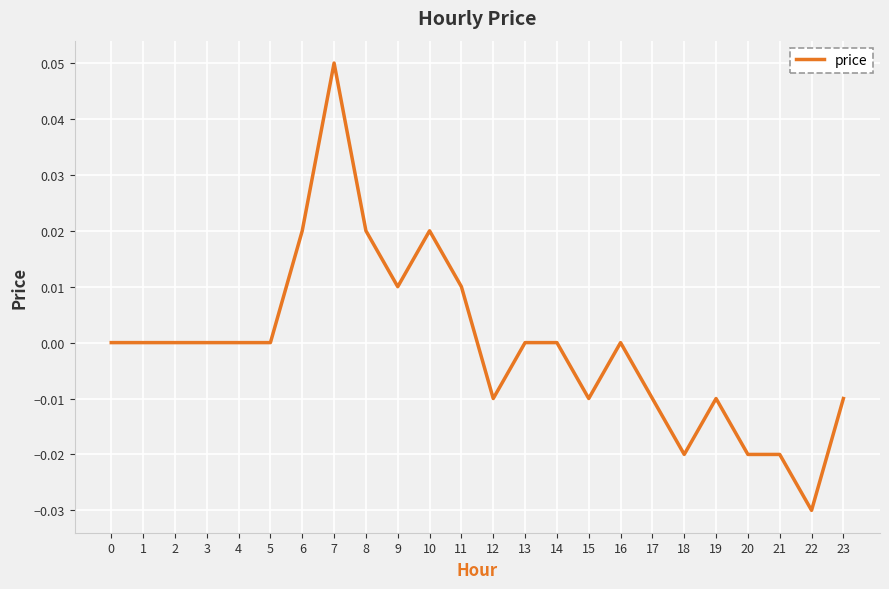

How many categories are shown in the chart?

24